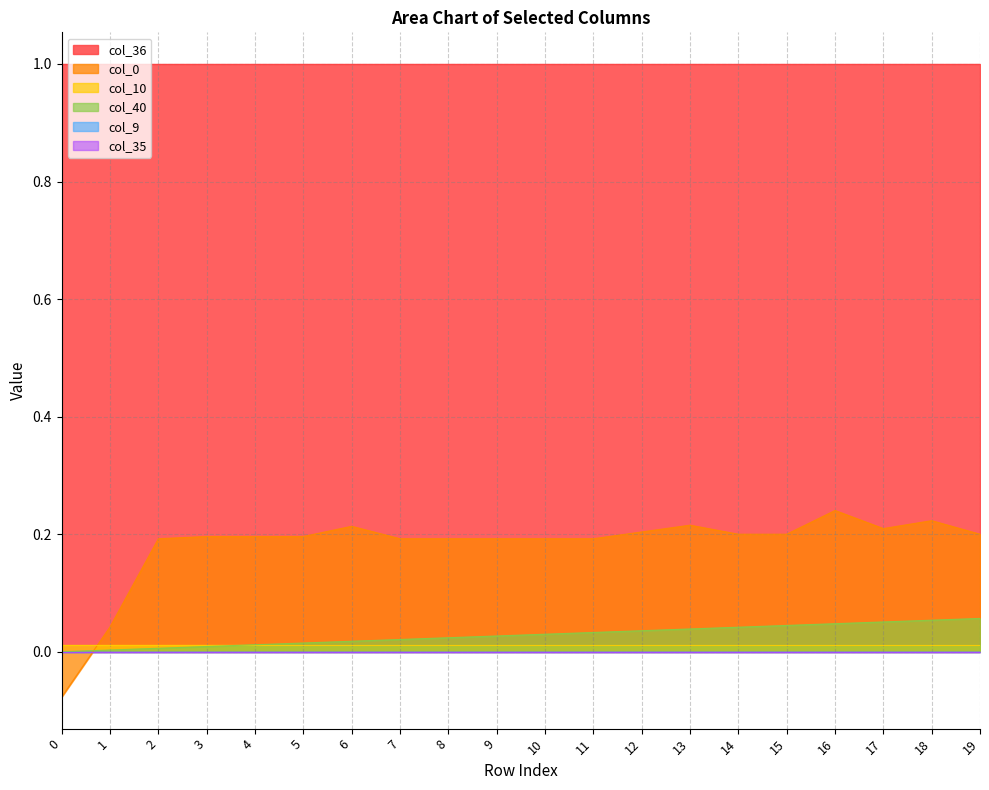

Which series has the largest range (max minus min)?

col_0